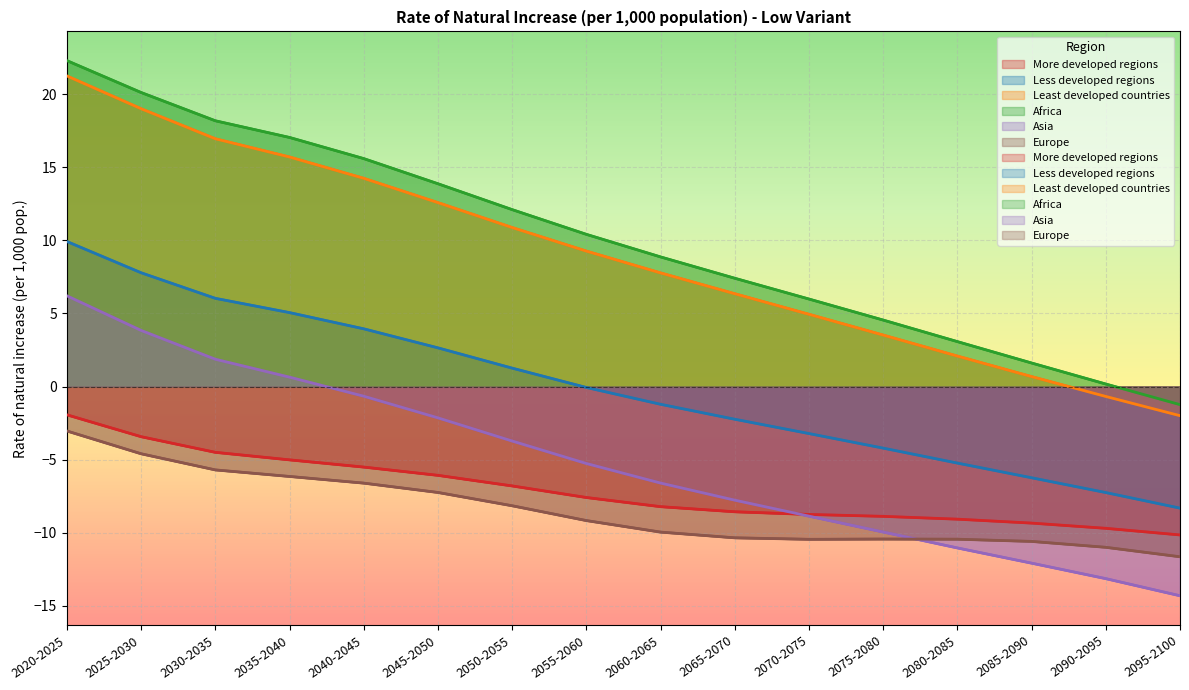

True or false: More developed regions and Europe cross at least once.

False